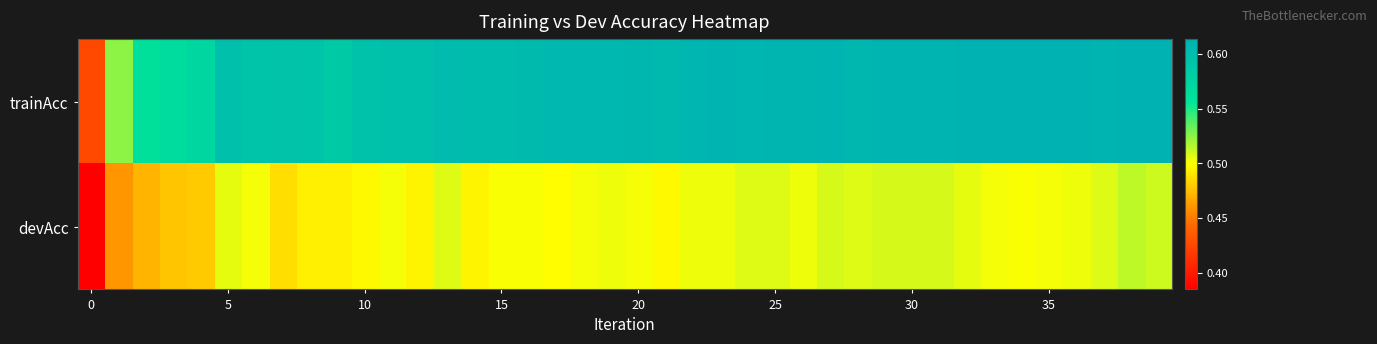

List the series in order of their peak value, lowest first.

devAcc, trainAcc